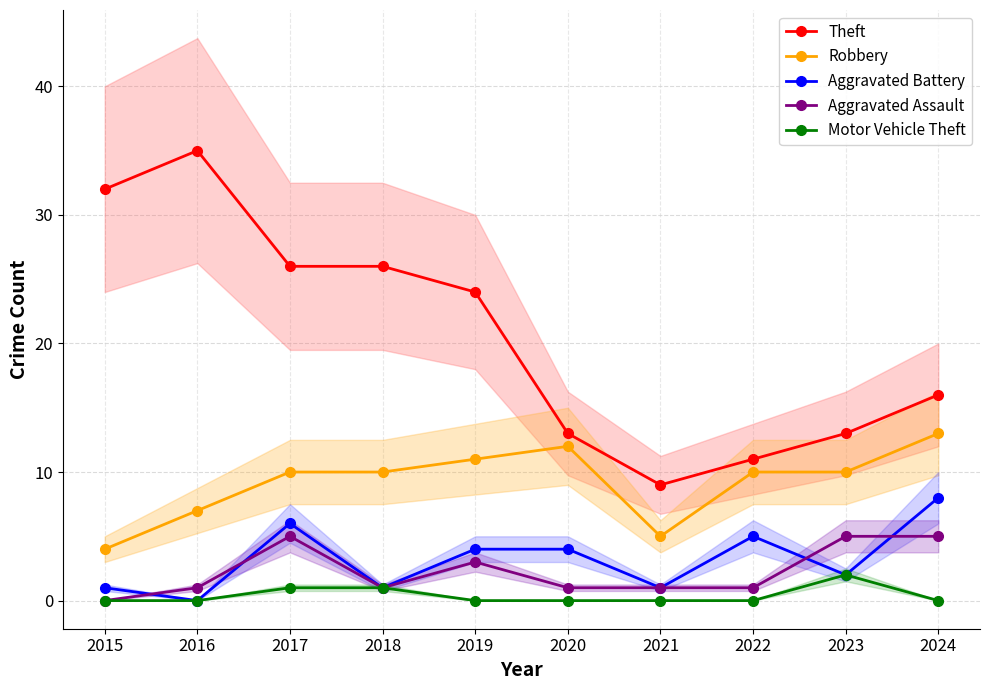

What is the average value of the Aggravated Assault series?

2